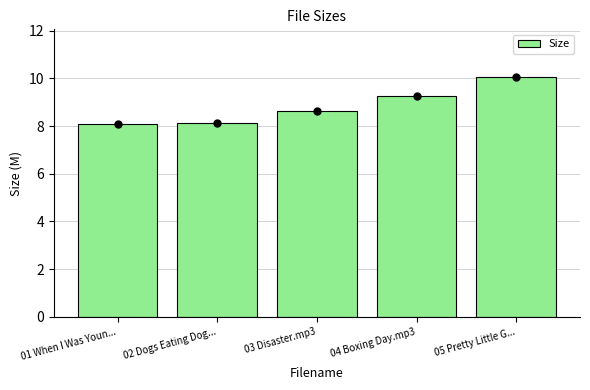

What is the ratio of the value at 03 Disaster.mp3 to the value at 01 When I Was Youn...?

1.1